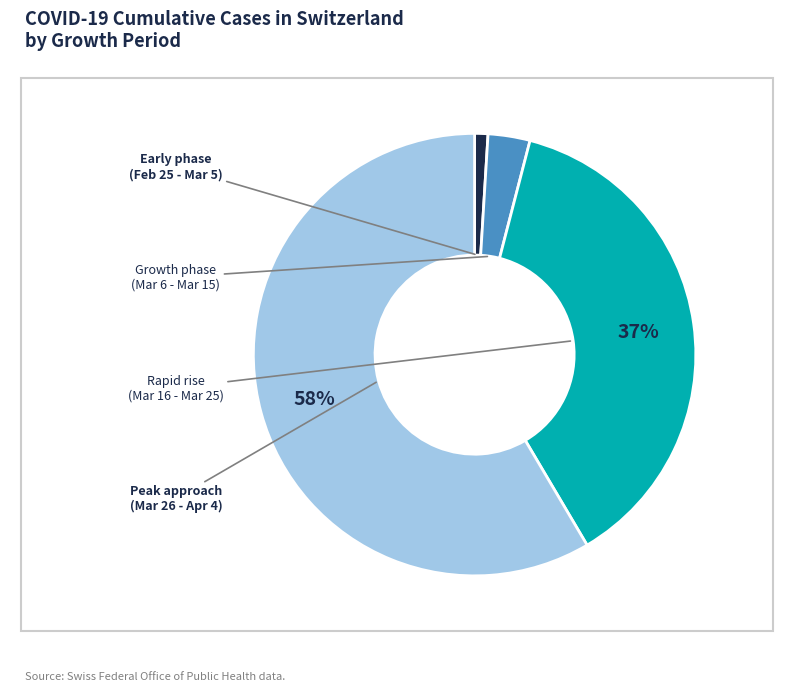

How many segments does this pie chart have?

4